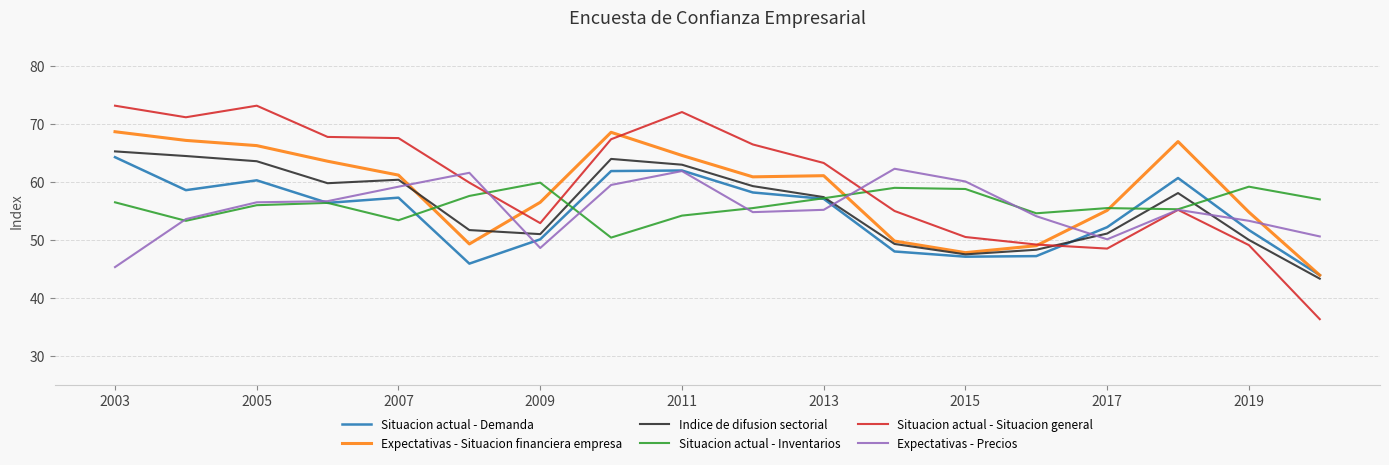

Which series has the largest range (max minus min)?

Situacion actual - Situacion general